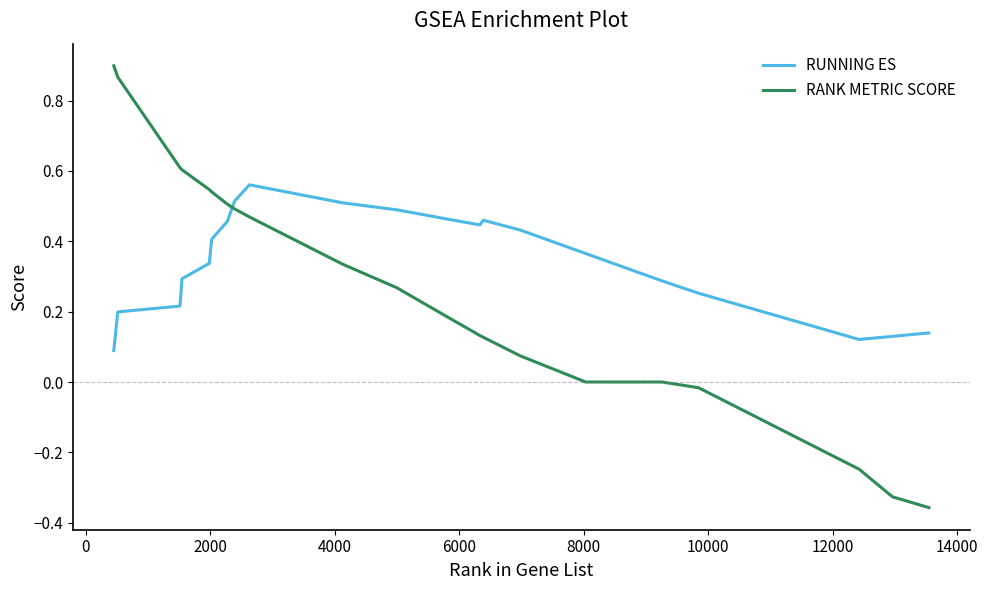

What is the difference between the maximum and minimum values in the RANK METRIC SCORE series?

1.3